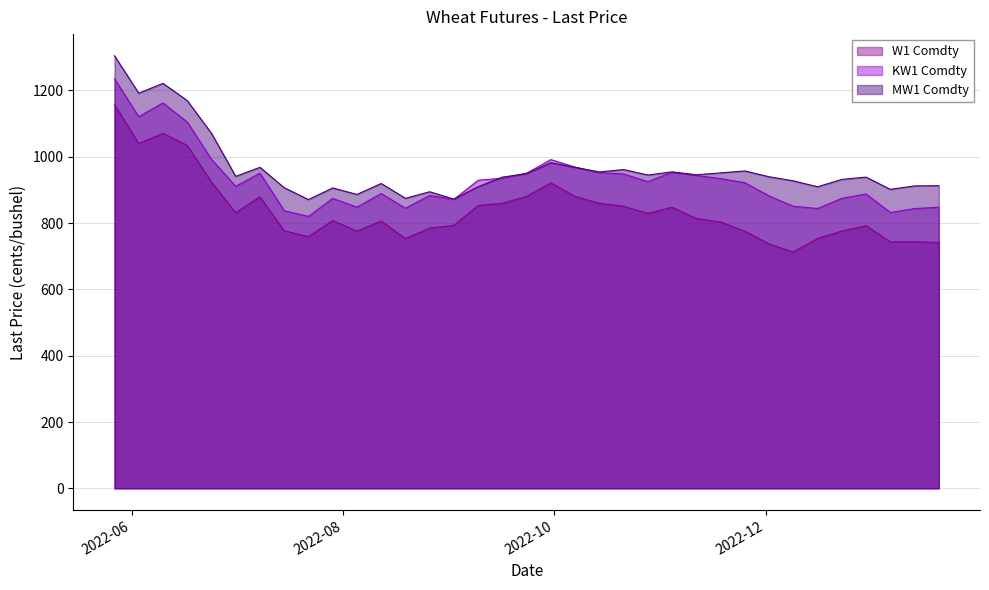

What is the total value across all series at 2022-11-04?

2755.5